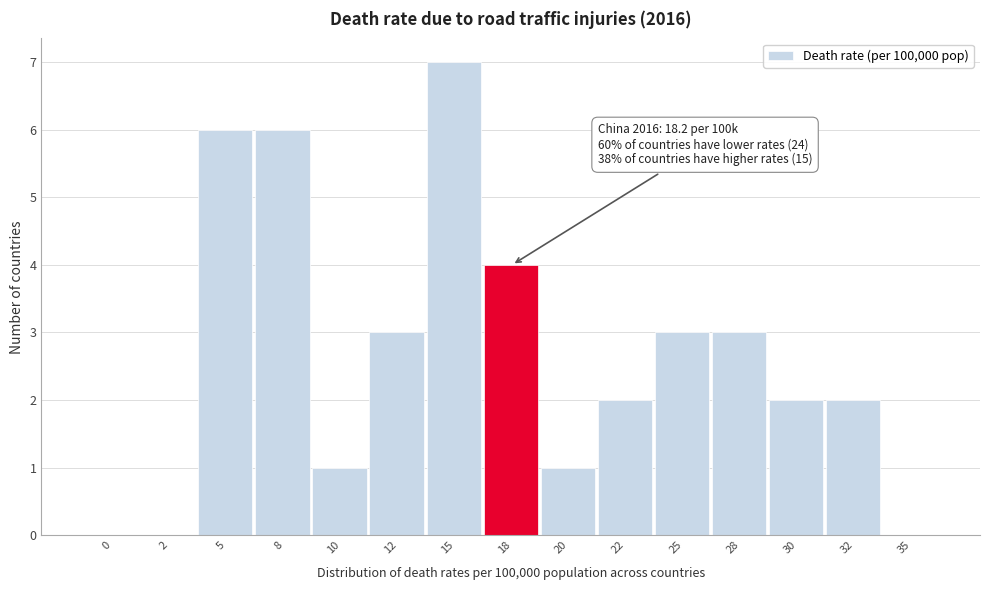

Reading left to right, what are all the values shown in this chart?

0=0	2=0	5=6	8=6	10=1	12=3	15=7	18=4	20=1	22=2	25=3	28=3	30=2	32=2	35=0